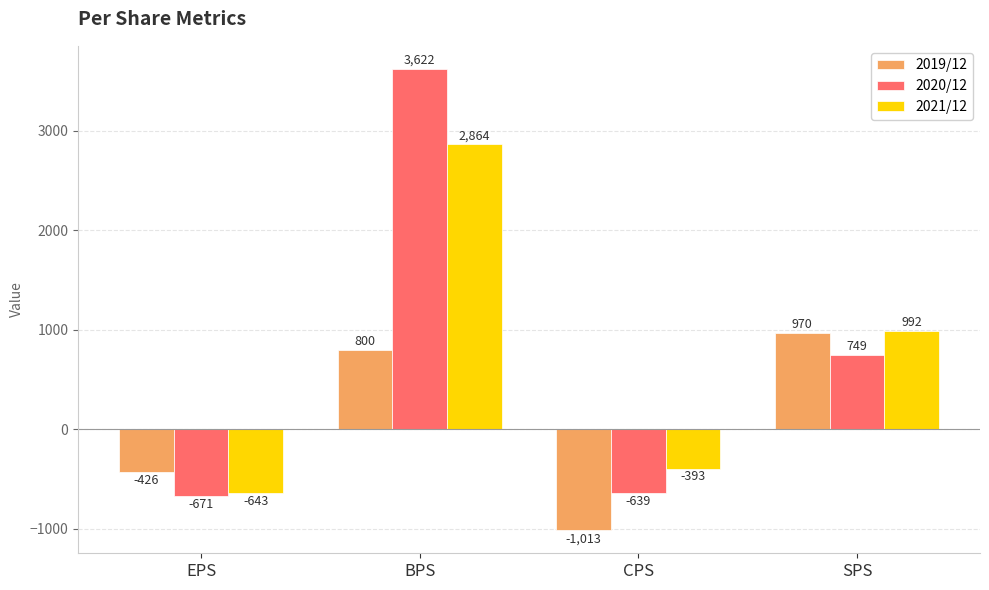

What is the value of the 2020/12 bar at the 2nd from the left?

3622